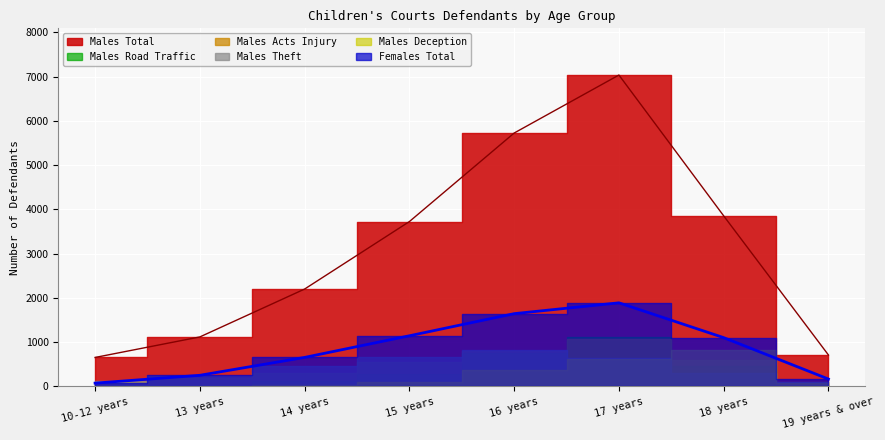

What is the highest value of the Males Theft series?

820